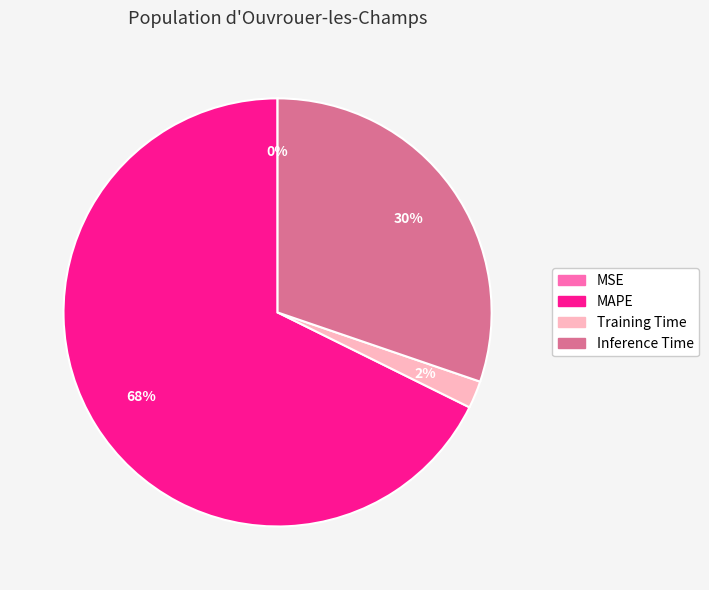

To the nearest percent, what is the difference between the largest and smallest slice percentages?

68%